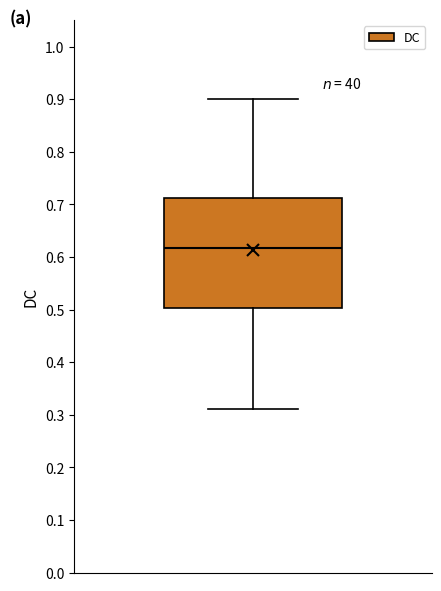

Where does the median line of the box sit on the y-axis? The values are not printed on the chart, so give them approximately, as read against the axis.

0.62